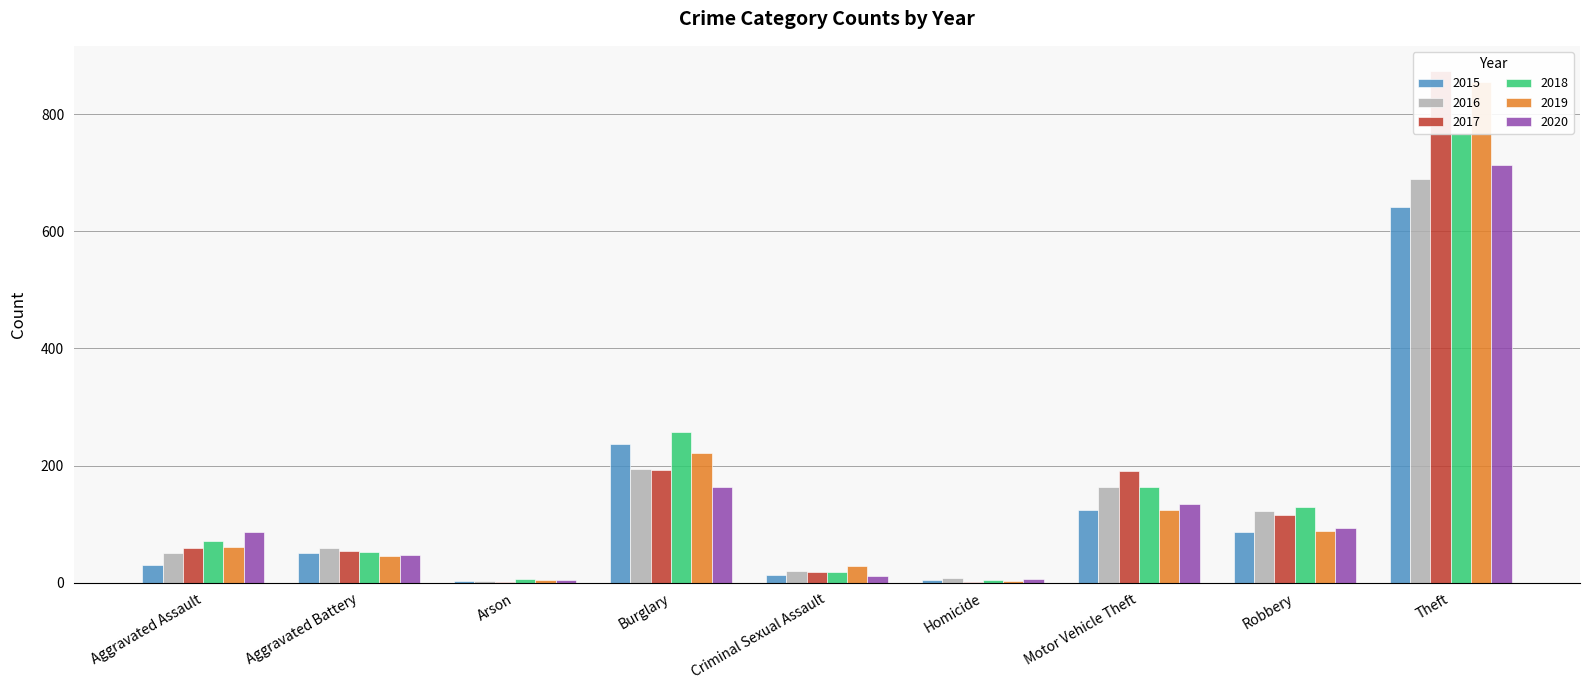

What are all the series names shown in the legend?

2015, 2016, 2017, 2018, 2019, 2020